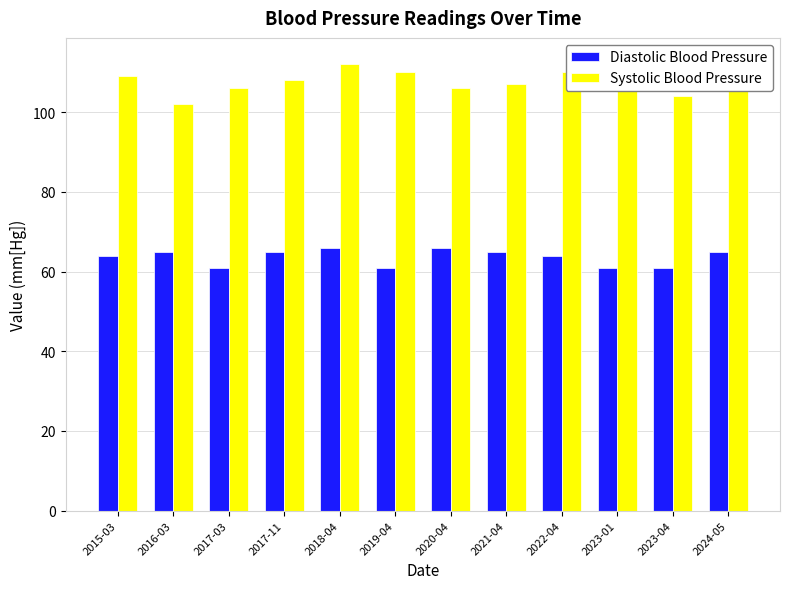

What is the average value of the Diastolic Blood Pressure series?

64